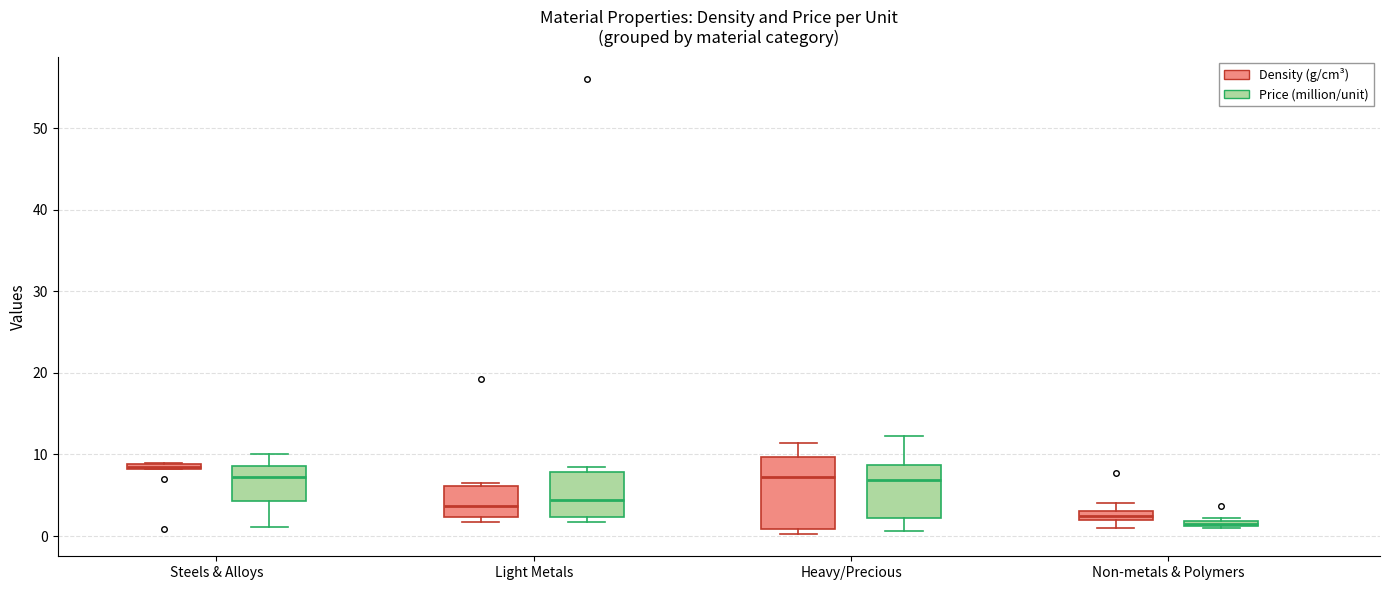

Which box has the lowest median line?

Non-metals & Polymers (Price (million/unit))